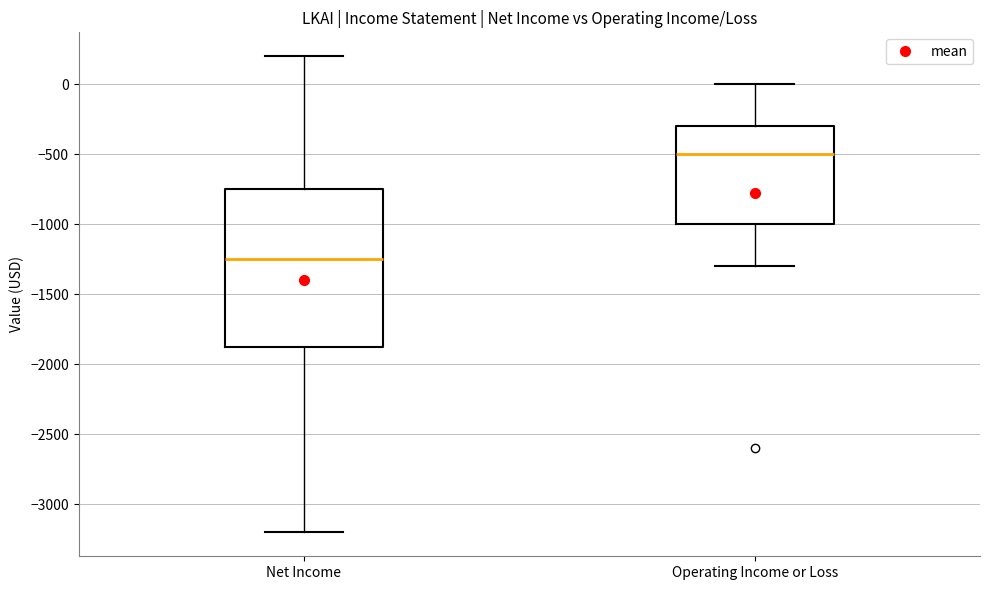

Which box's median line is the highest?

Operating Income or Loss